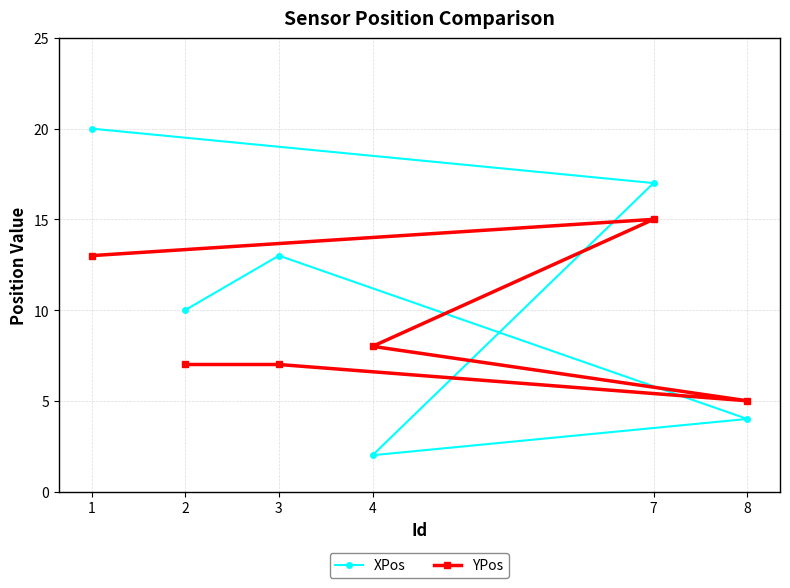

Is the value of YPos at 8 greater than the value of XPos at 4?

Yes